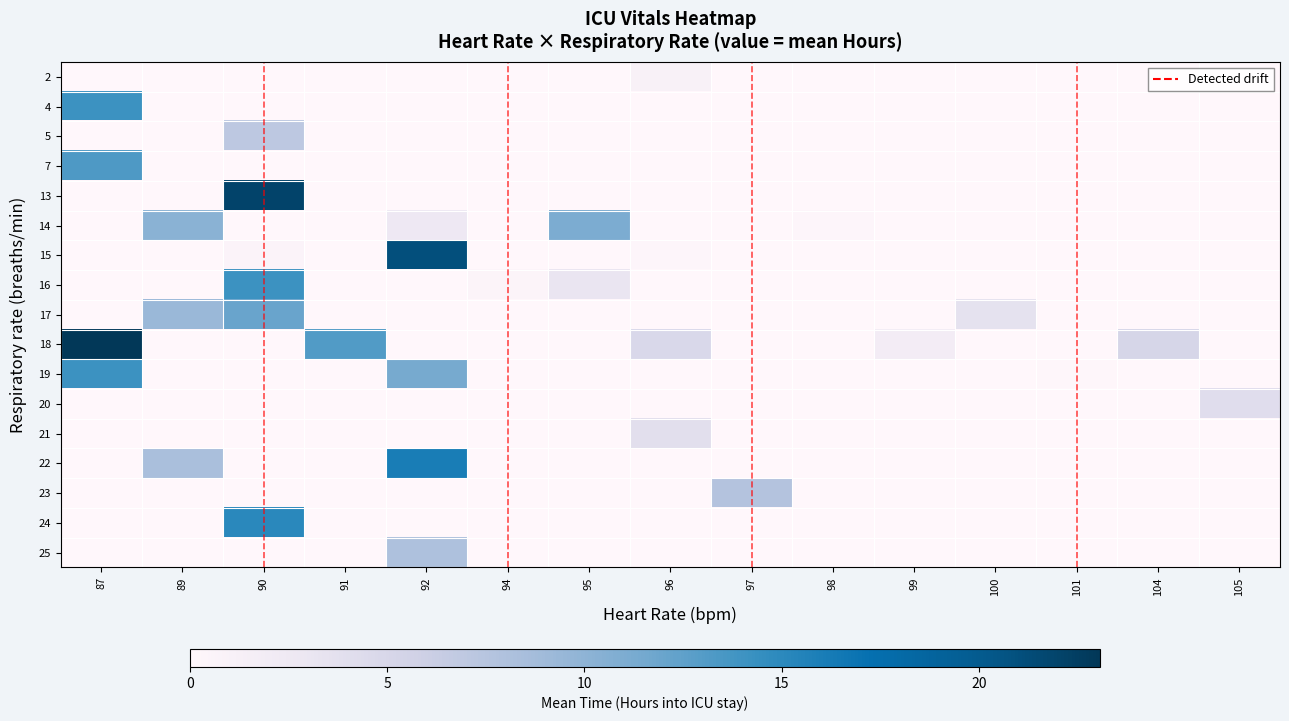

Which has a higher value, 94 or 104?

94